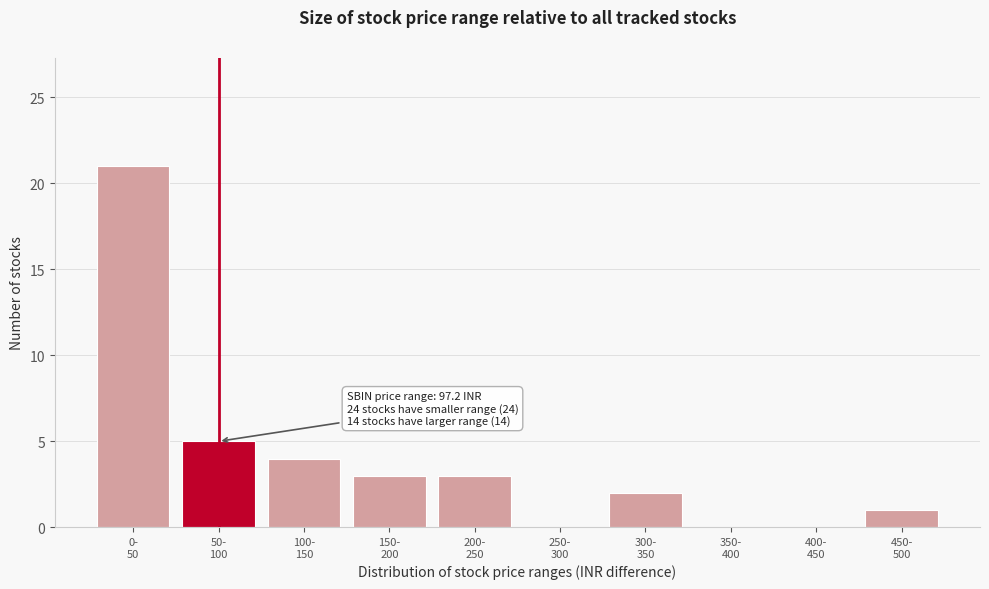

What is the sum of all values?

39